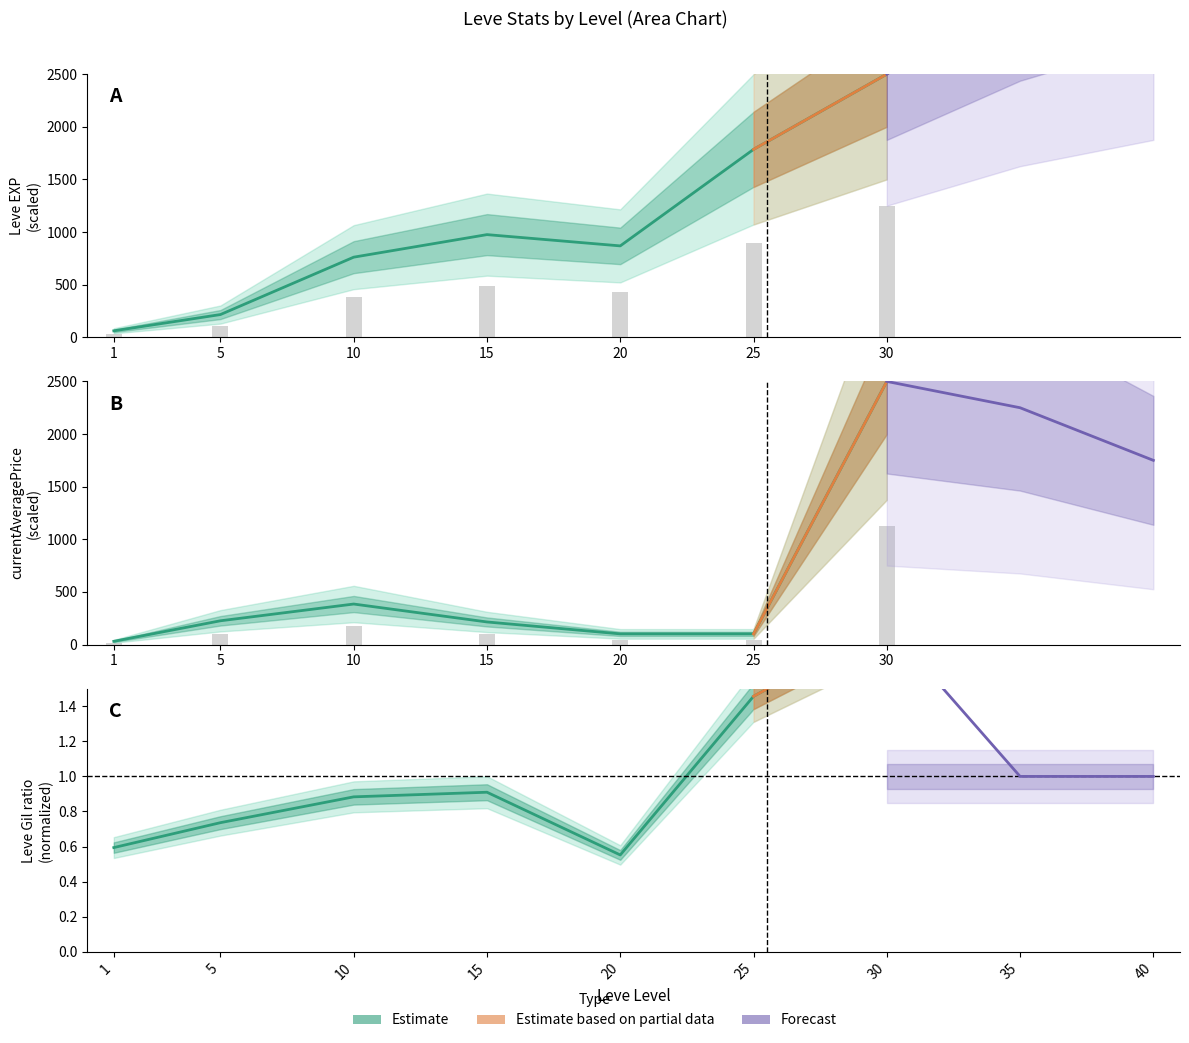

True or false: currentAveragePrice has a value of 214.3 at 15.

True